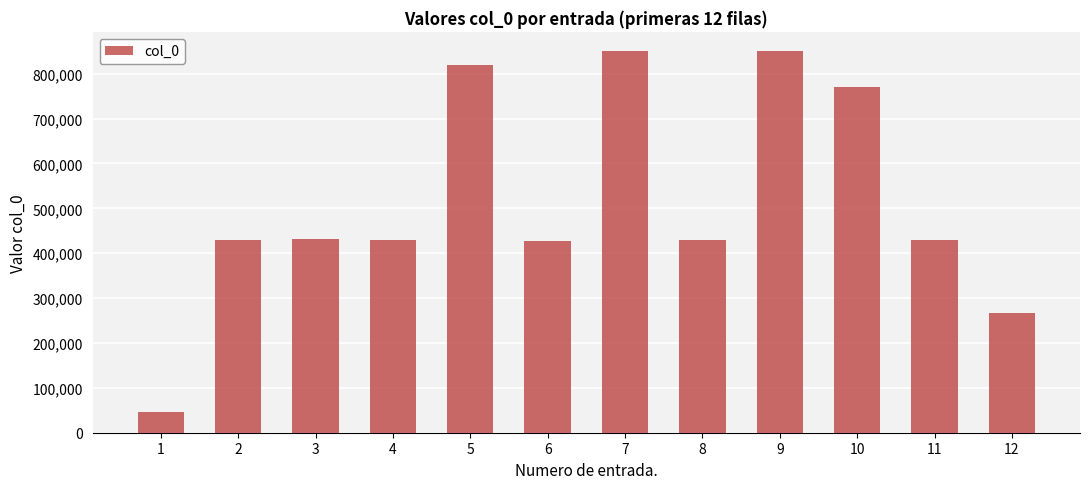

At which category does the chart reach its minimum across all series?

1